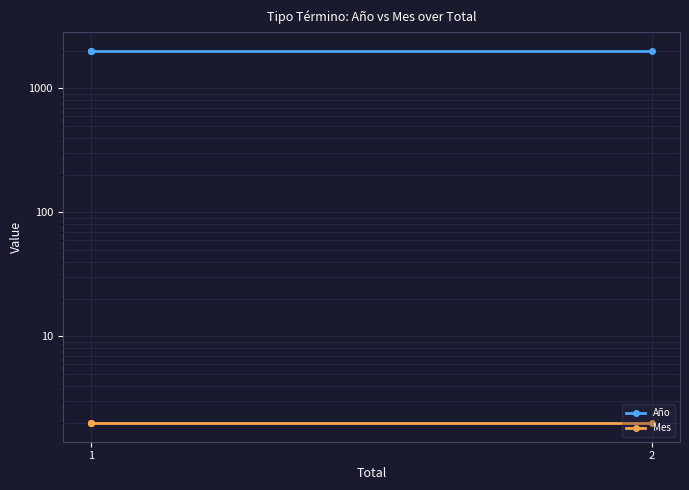

Does the chart have visible grid lines?

Yes